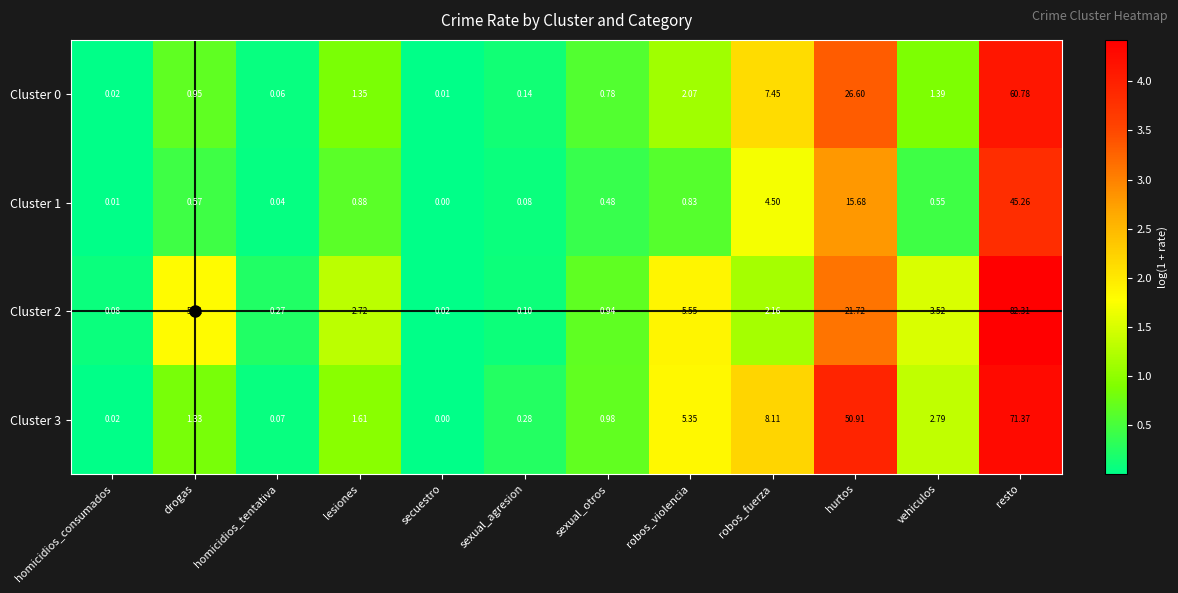

At which label is Cluster 2 closest to 41?

hurtos